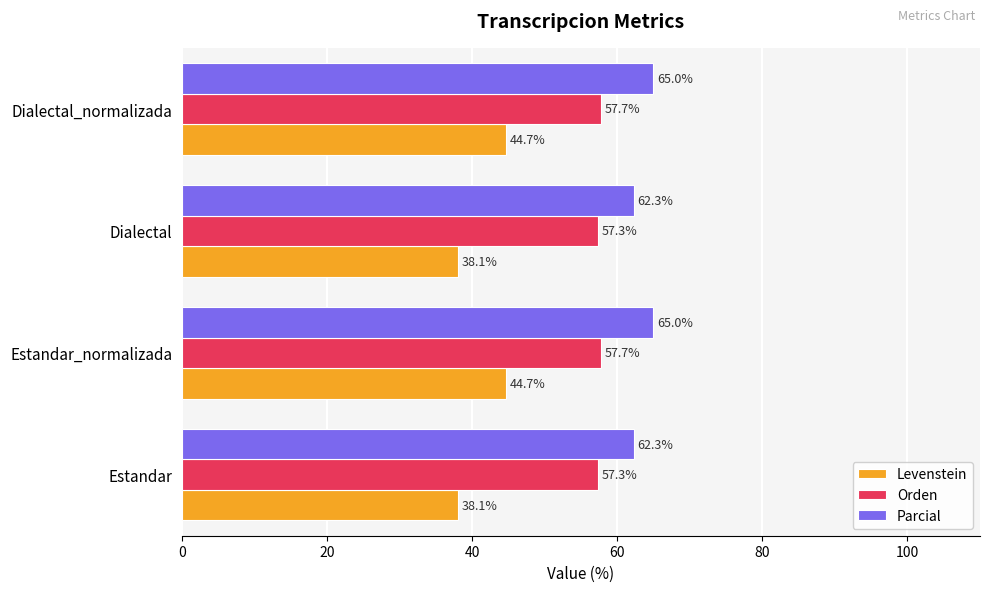

Which series has the widest spread of values?

Levenstein